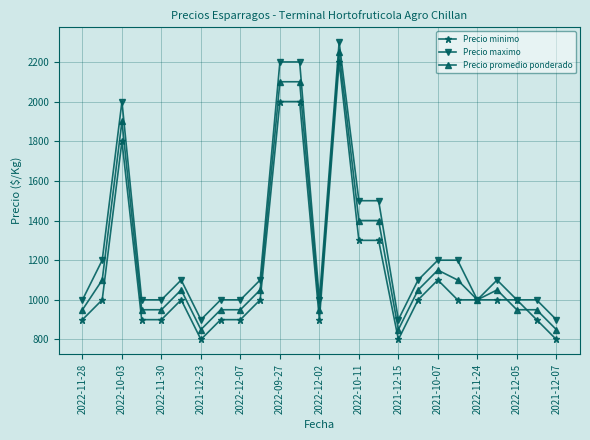

List the series in order of their peak value, highest first.

Precio maximo, Precio promedio ponderado, Precio minimo